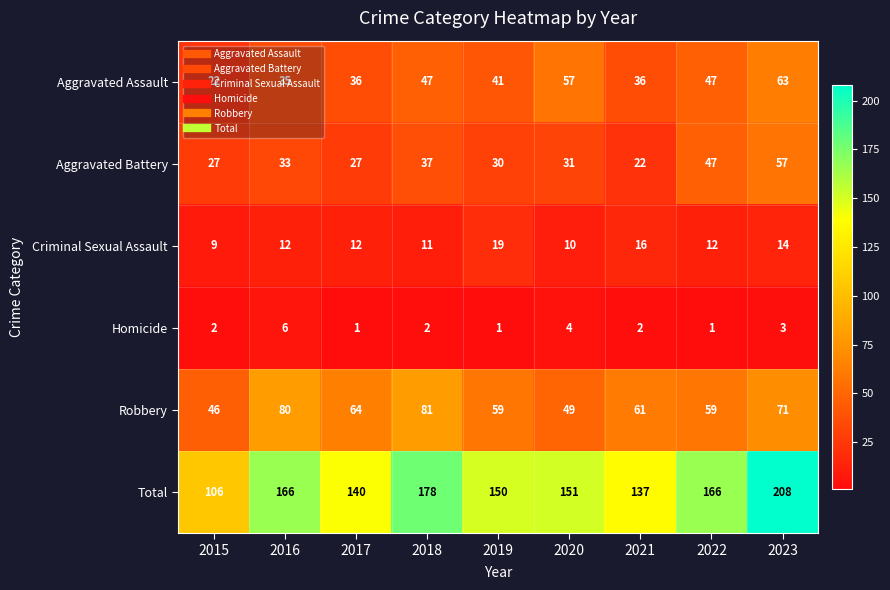

What is the minimum value shown in the chart?

1